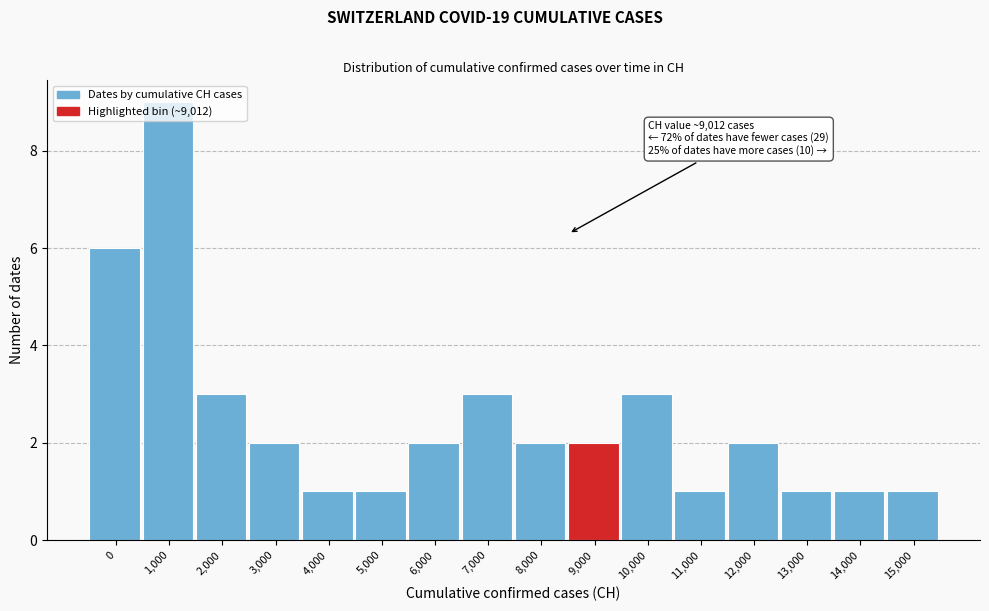

What is the sum of all values?

40